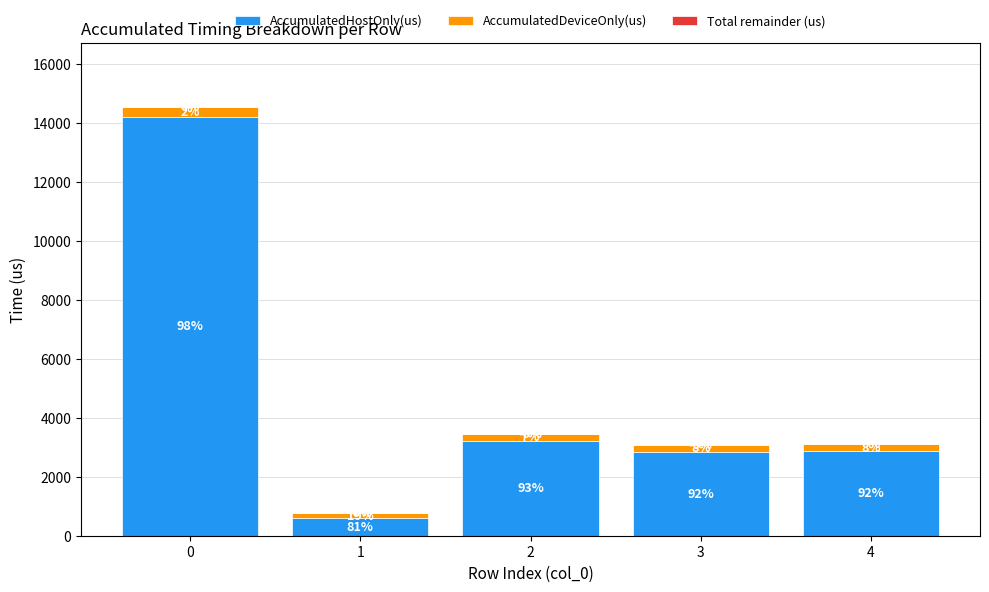

How many bars are there in total?

5